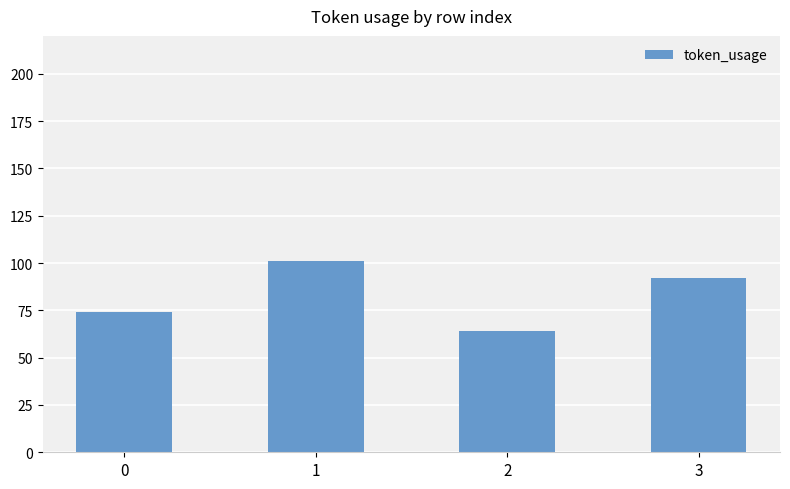

What is the value of the 3rd bar from the left?

64